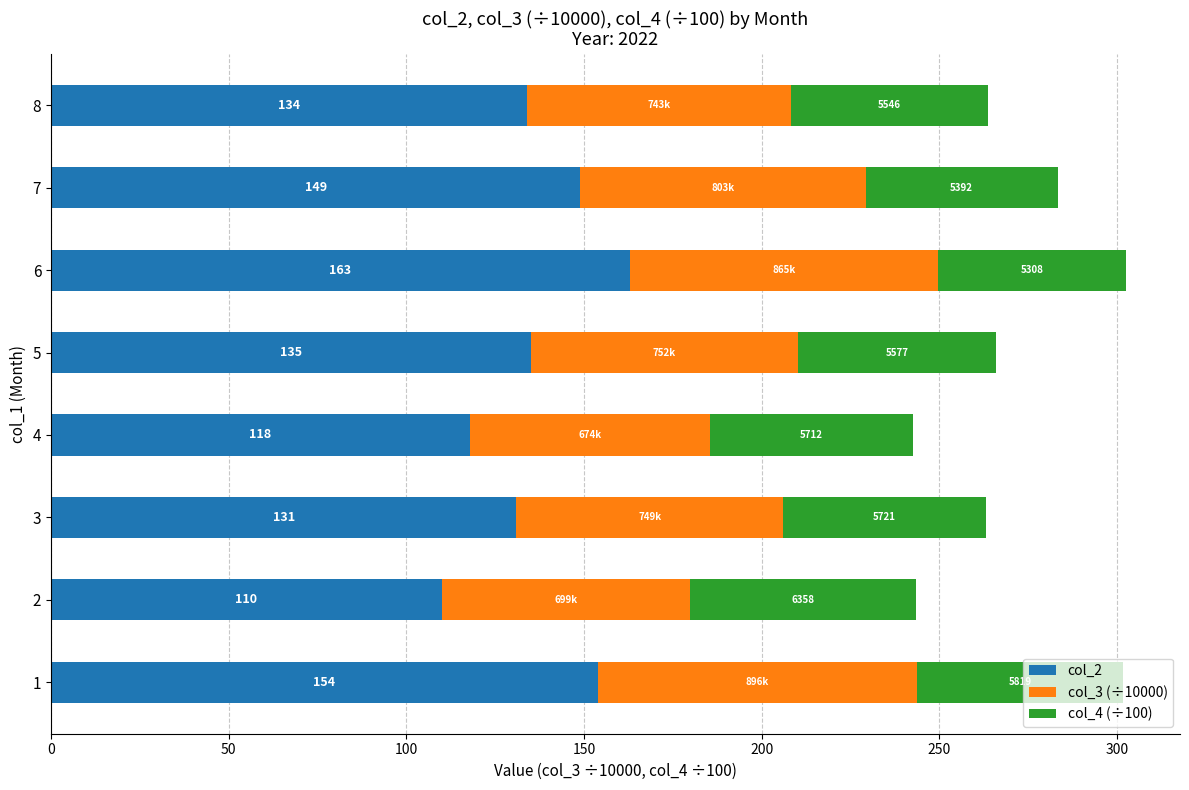

What is the average value of the col_2 series?

136.8